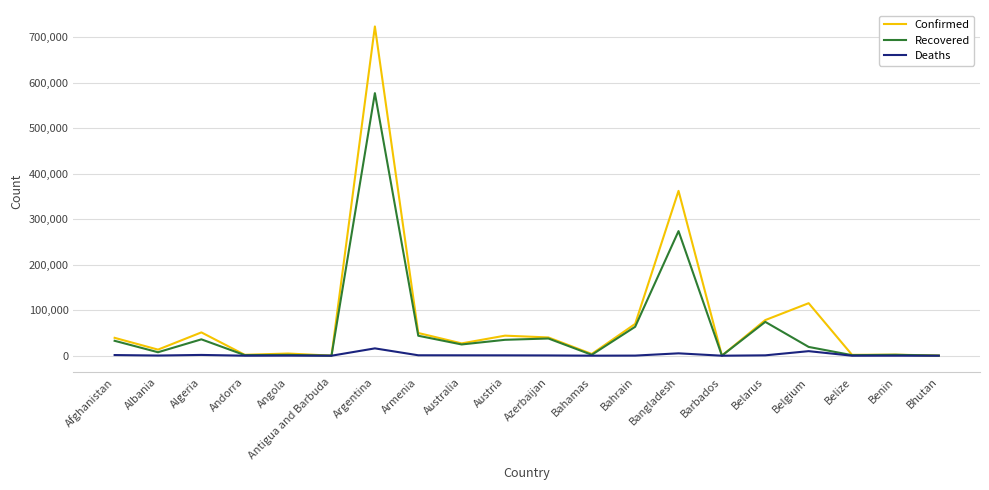

At which label is Recovered closest to 288403?

Bangladesh